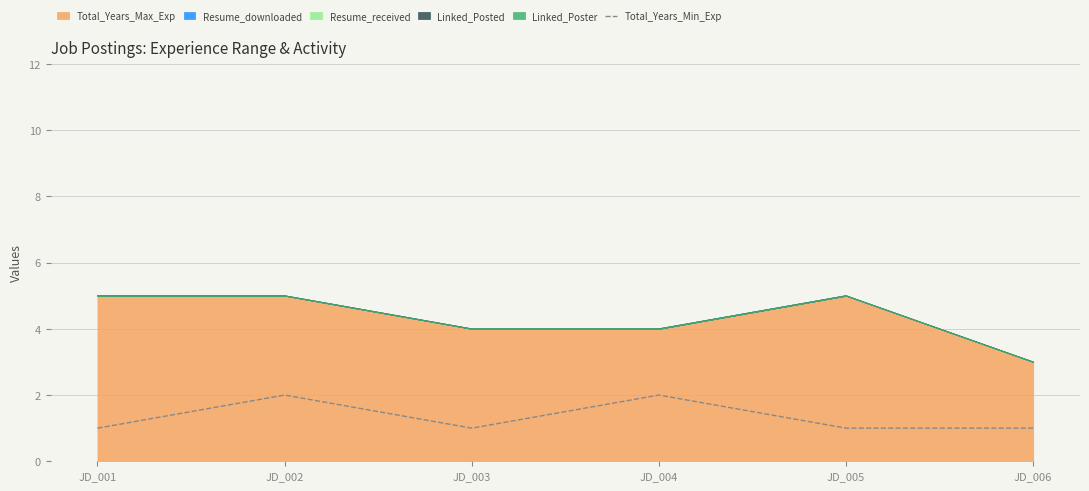

How many lines are shown in the chart?

1